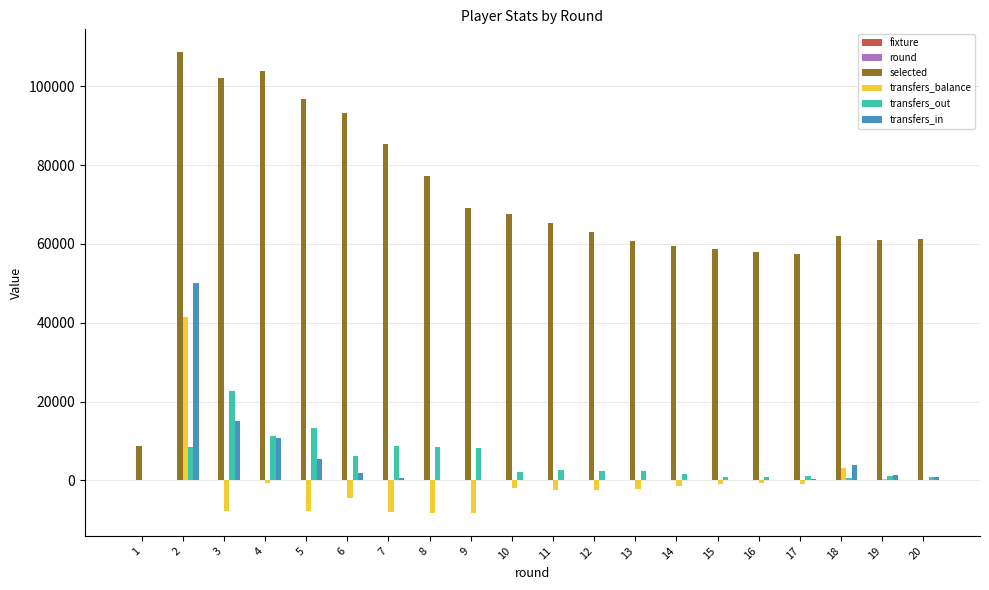

What is the maximum value shown in the chart?

108632